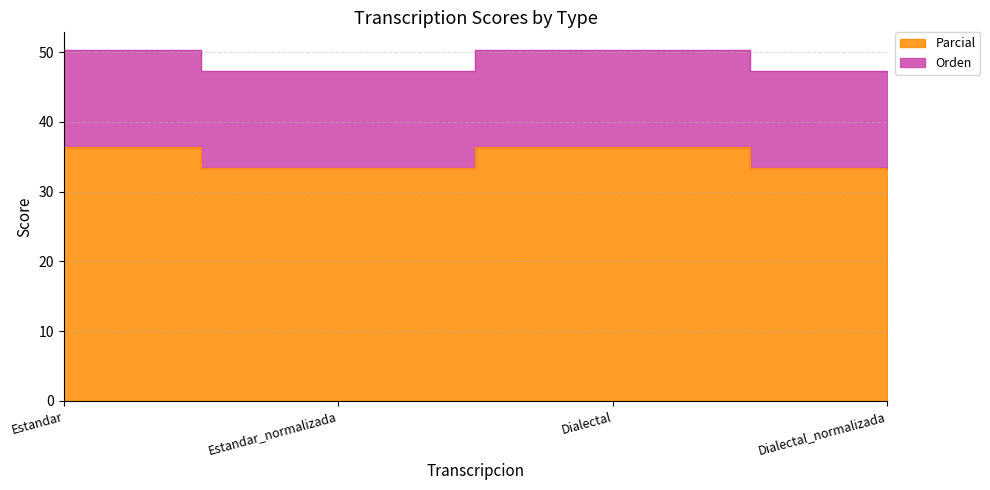

List the labels in order of value, largest first.

Estandar, Dialectal, Estandar_normalizada, Dialectal_normalizada